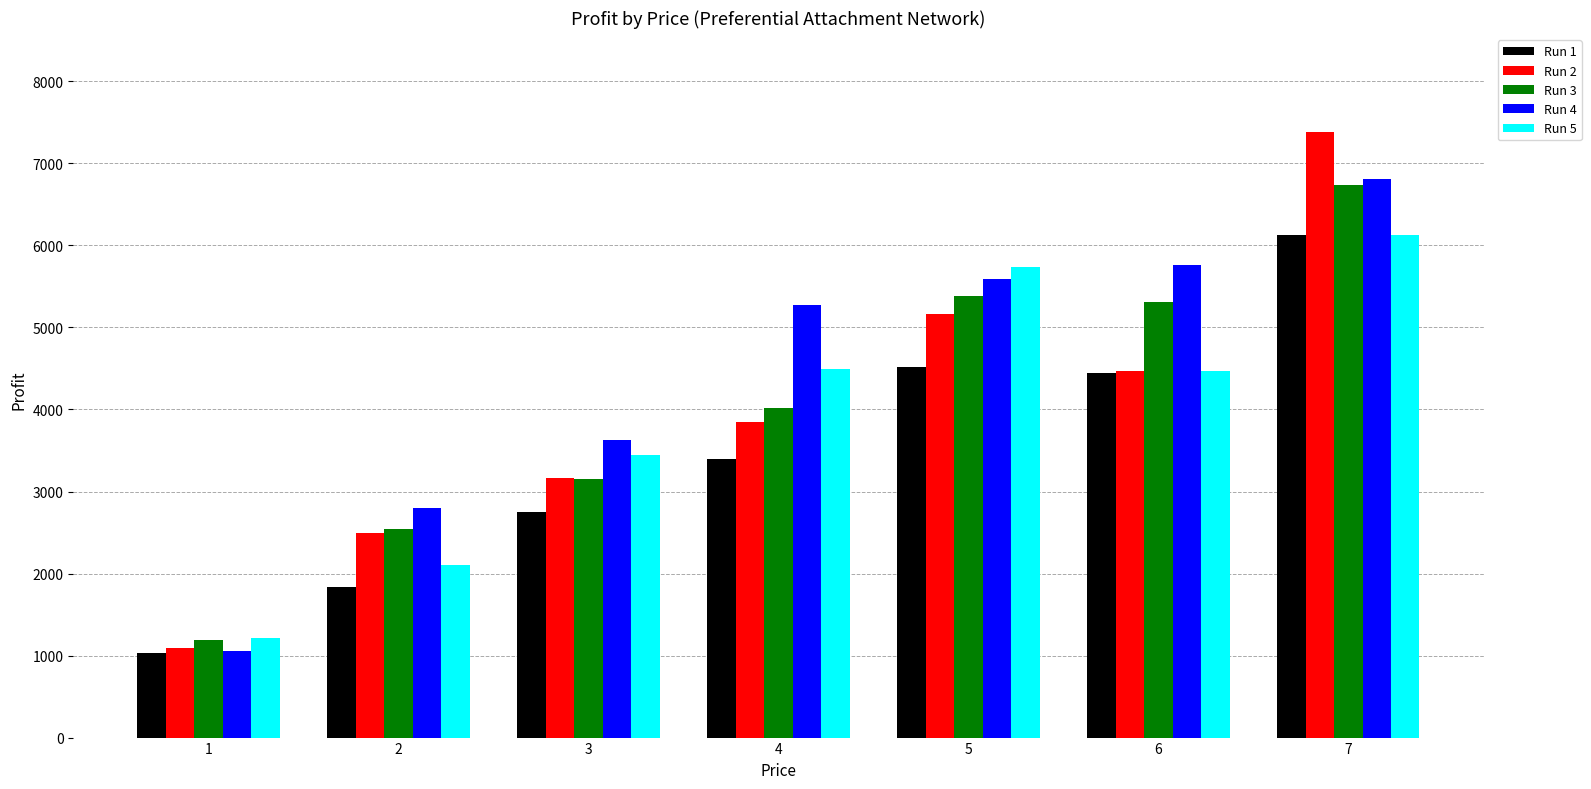

The value of Run 5 at 2 is 2108. True or false?

True